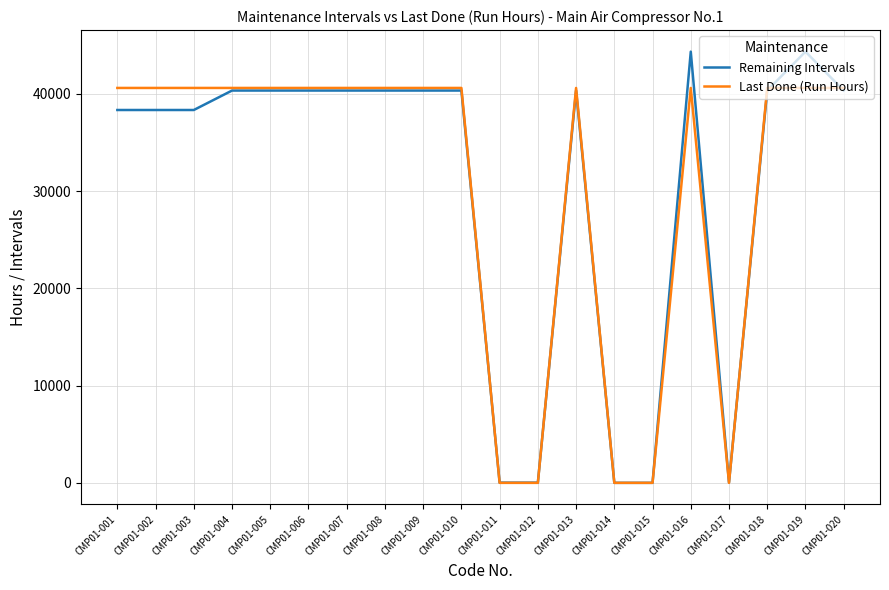

What is the total value across all series at CMP01-007?

80937.2